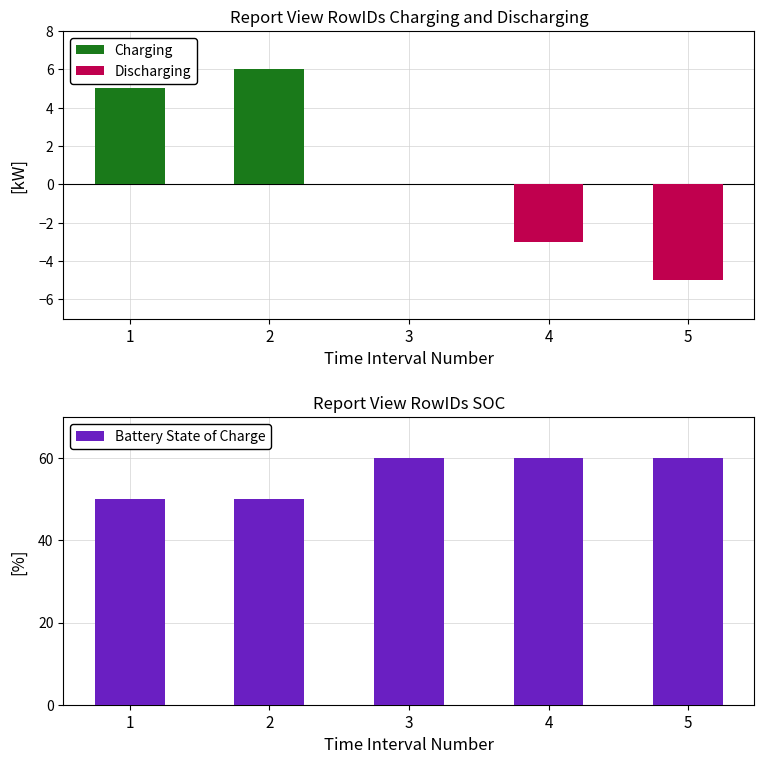

Which series has the largest total across all categories?

Battery State of Charge